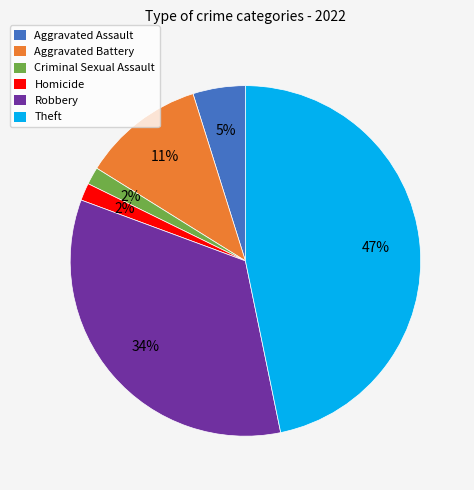

Is there a majority slice in this chart?

No